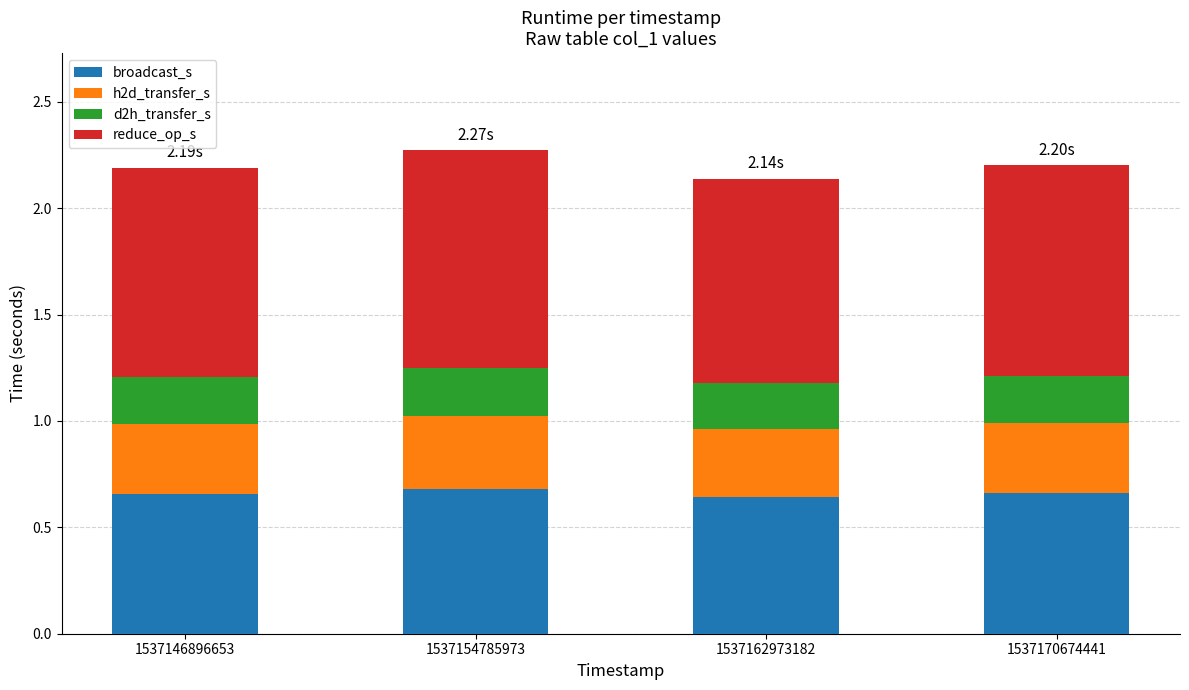

What are all the series names shown in the legend?

broadcast_s, h2d_transfer_s, d2h_transfer_s, reduce_op_s